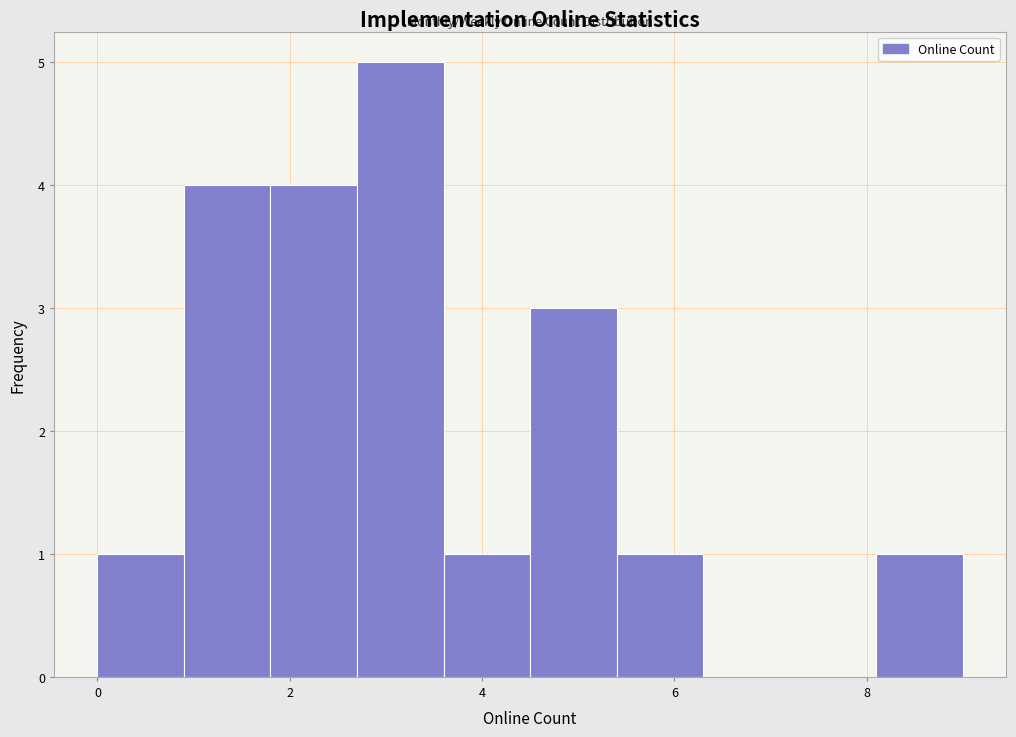

Reading left to right, list every bar in this chart as the range it spans on the x-axis followed by its height. Neither the bar edges nor the heights are printed on the chart, so give them approximately, as read against the axes.

0.0 to 0.9: 1
0.9 to 1.8: 4
1.8 to 2.7: 4
2.7 to 3.6: 5
3.6 to 4.5: 1
4.5 to 5.4: 3
5.4 to 6.3: 1
6.3 to 7.2: 0
7.2 to 8.1: 0
8.1 to 9.0: 1